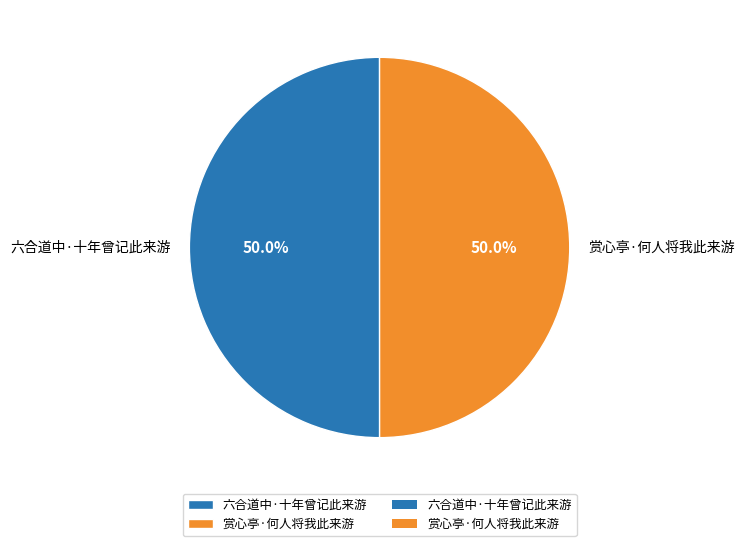

Approximately how many times larger is the value at 赏心亭·何人将我此来游 compared to 六合道中·十年曾记此来游?

1.0